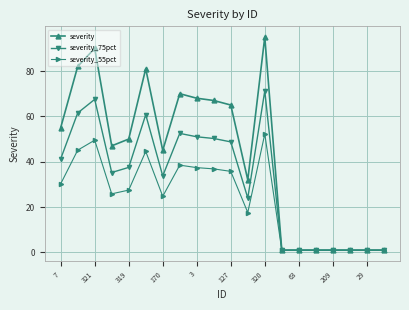

True or false: severity has more than 0 points higher than both neighbors.

True